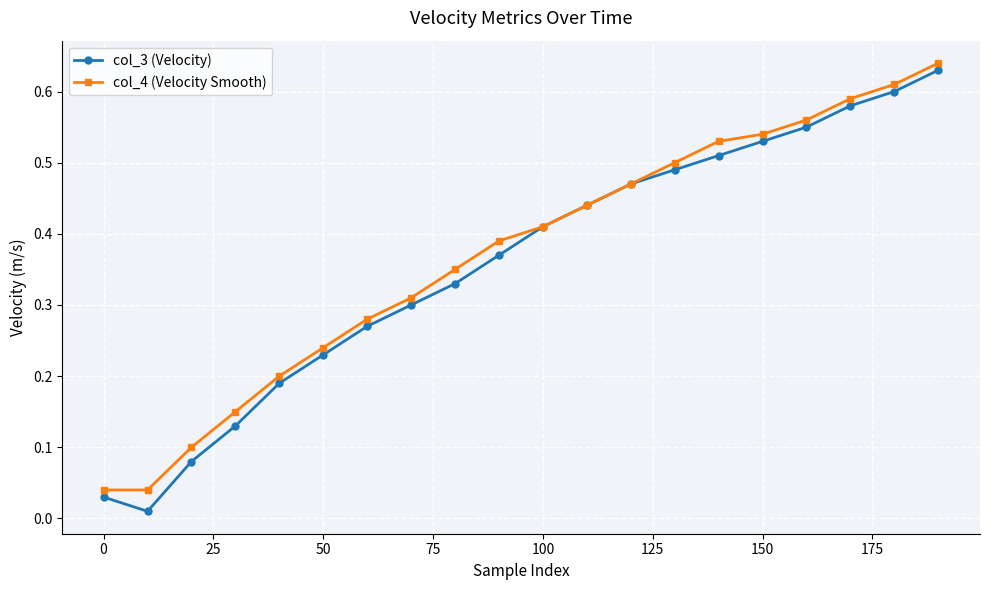

True or false: col_3 (Velocity) has more than 1 interior local peaks.

False